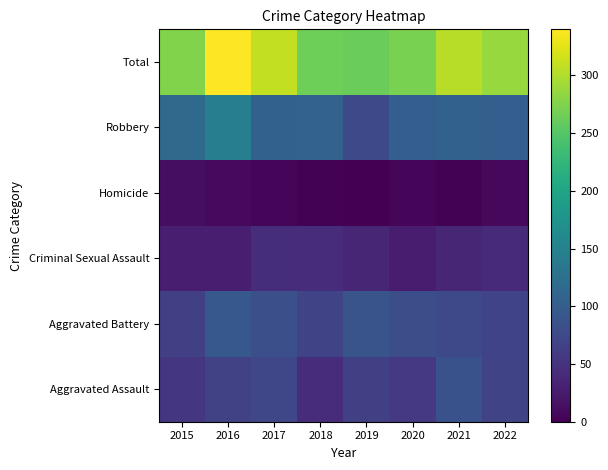

At which category is the sum across all series the highest?

2016